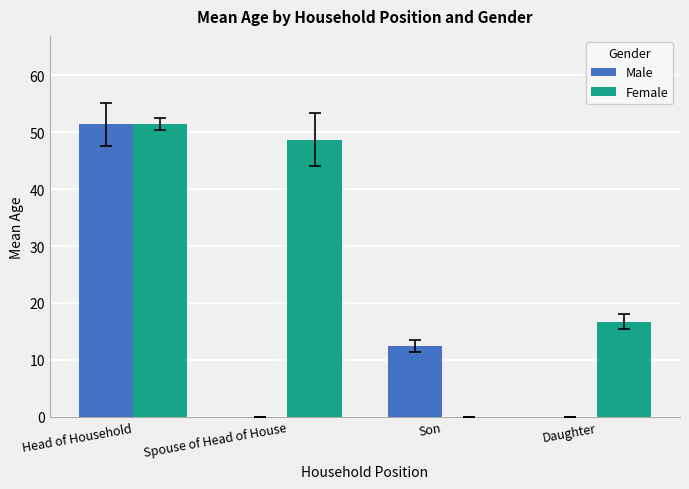

What is the spread (max minus min) of values at Daughter?

16.7